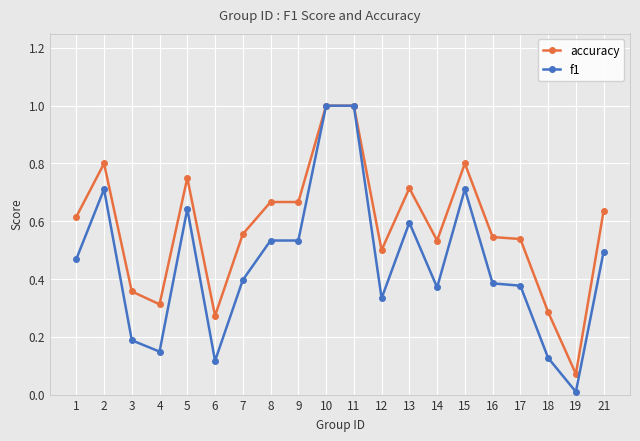

Rank the series at 4 from lowest to highest value.

f1, accuracy